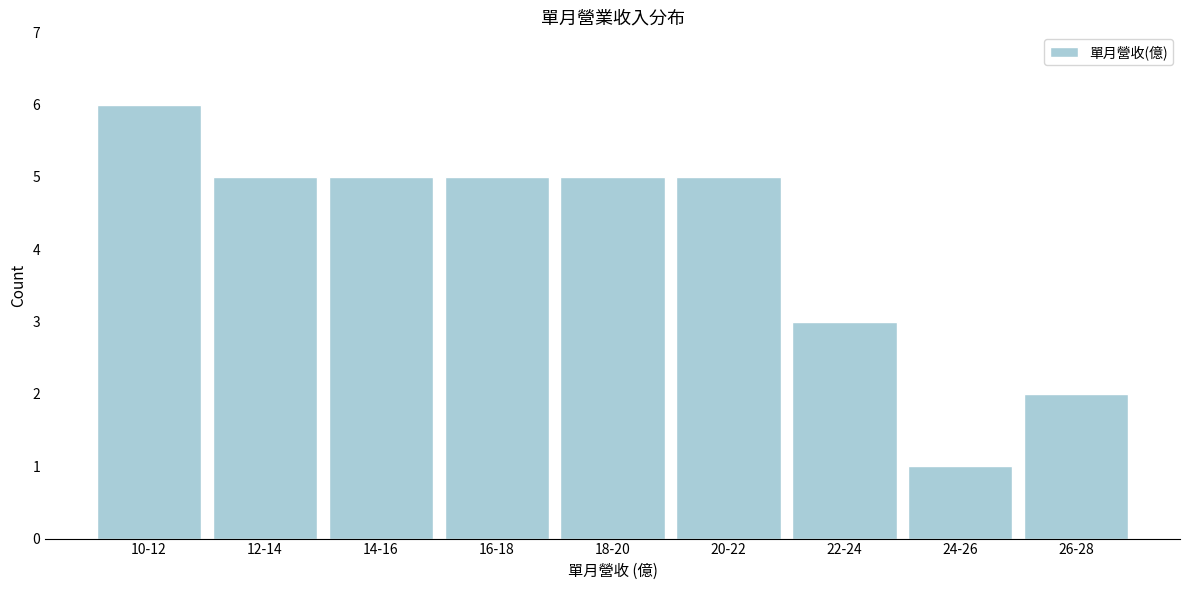

Reading right to left, what are all the values shown in this chart?

2	1	3	5	5	5	5	5	6